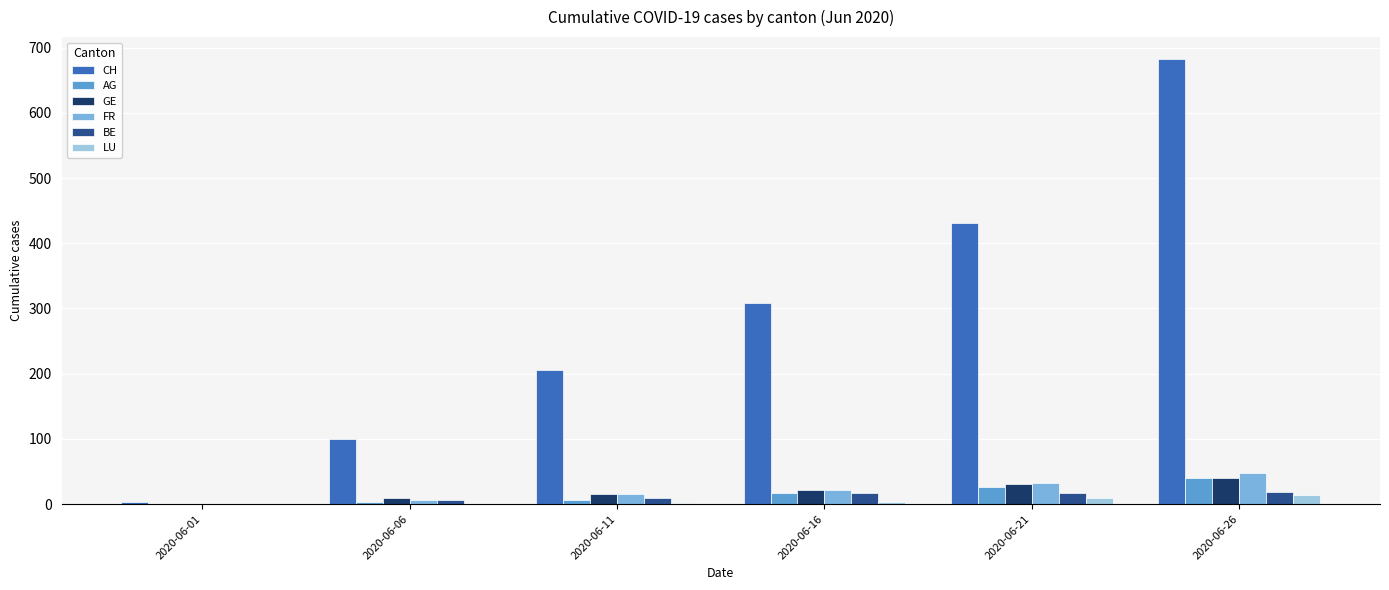

Reading left to right, extract all data points from this chart.

CH: 2020-06-01=3	2020-06-06=100	2020-06-11=206	2020-06-16=309	2020-06-21=431	2020-06-26=682
AG: 2020-06-01=0	2020-06-06=3	2020-06-11=7	2020-06-16=17	2020-06-21=26	2020-06-26=40
GE: 2020-06-01=0	2020-06-06=10	2020-06-11=16	2020-06-16=22	2020-06-21=31	2020-06-26=40
FR: 2020-06-01=0	2020-06-06=7	2020-06-11=15	2020-06-16=22	2020-06-21=32	2020-06-26=47
BE: 2020-06-01=0	2020-06-06=6	2020-06-11=9	2020-06-16=17	2020-06-21=17	2020-06-26=18
LU: 2020-06-01=0	2020-06-06=0	2020-06-11=1	2020-06-16=3	2020-06-21=9	2020-06-26=14